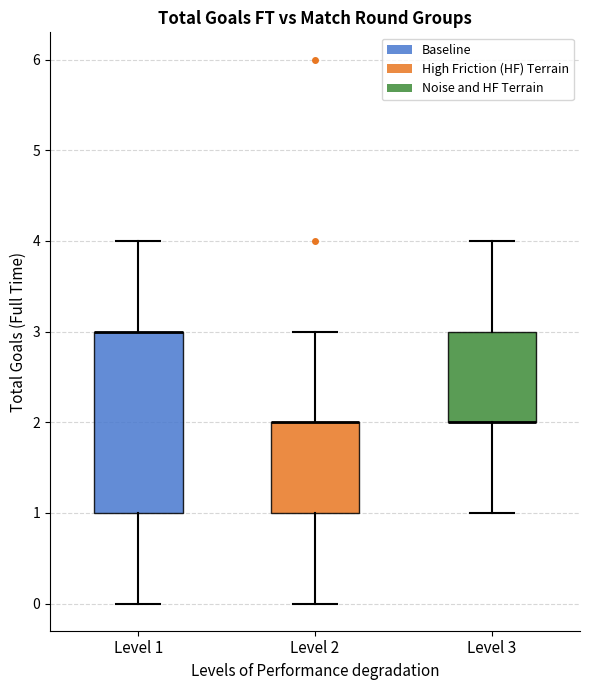

Reading left to right, transcribe this box plot: for each box, give where its median line is, the range the box spans, and where its two whiskers end, as read against the y-axis. The values are not printed on the chart, so give them approximately, as read against the axis.

Level 1: median 3 (drawn on the box's upper edge), box 1 to 3, whiskers 0 to 4
Level 2: median 2 (drawn on the box's upper edge), box 1 to 2, whiskers 0 to 3
Level 3: median 2 (drawn on the box's lower edge), box 2 to 3, whiskers 1 to 4